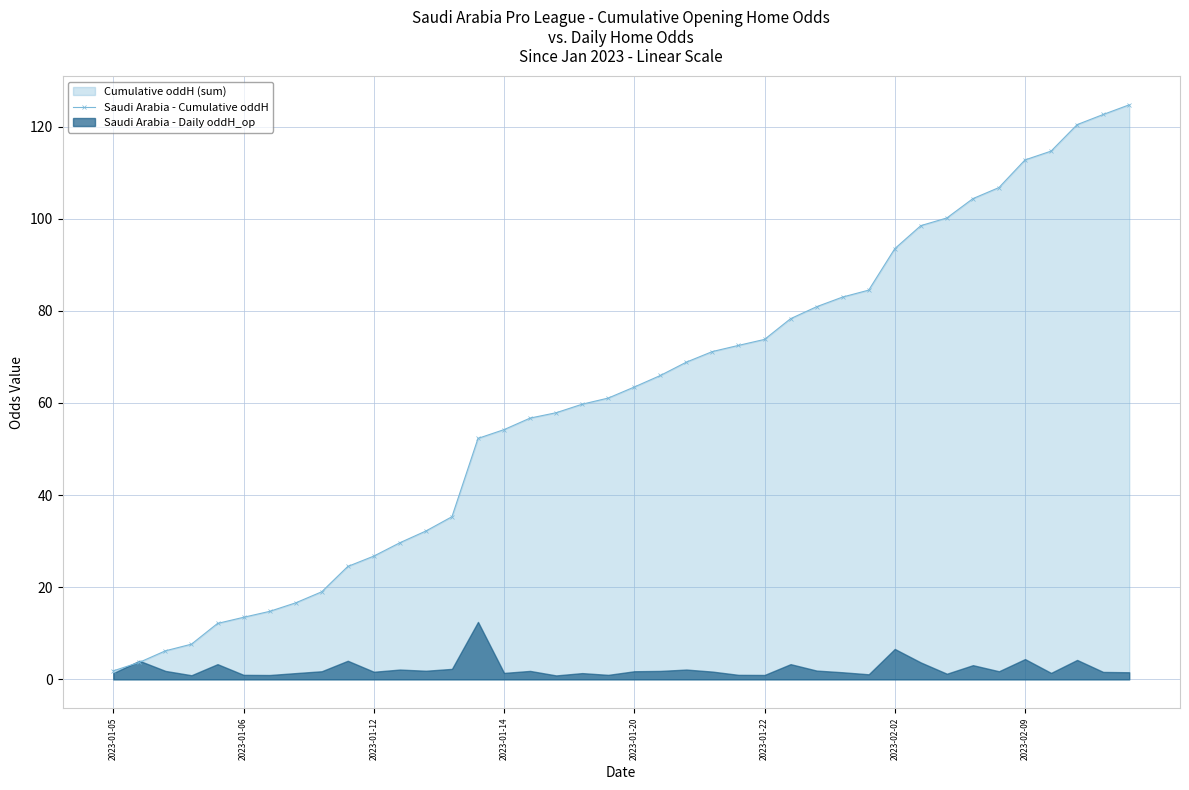

How many lines are shown in the chart?

1